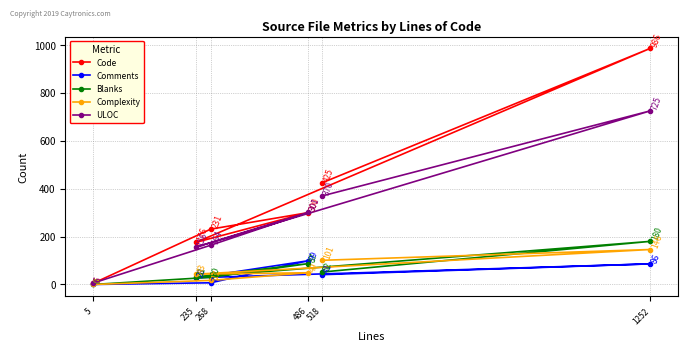

In Comments, how many points are lower than both neighbors (excluding endpoints)?

1